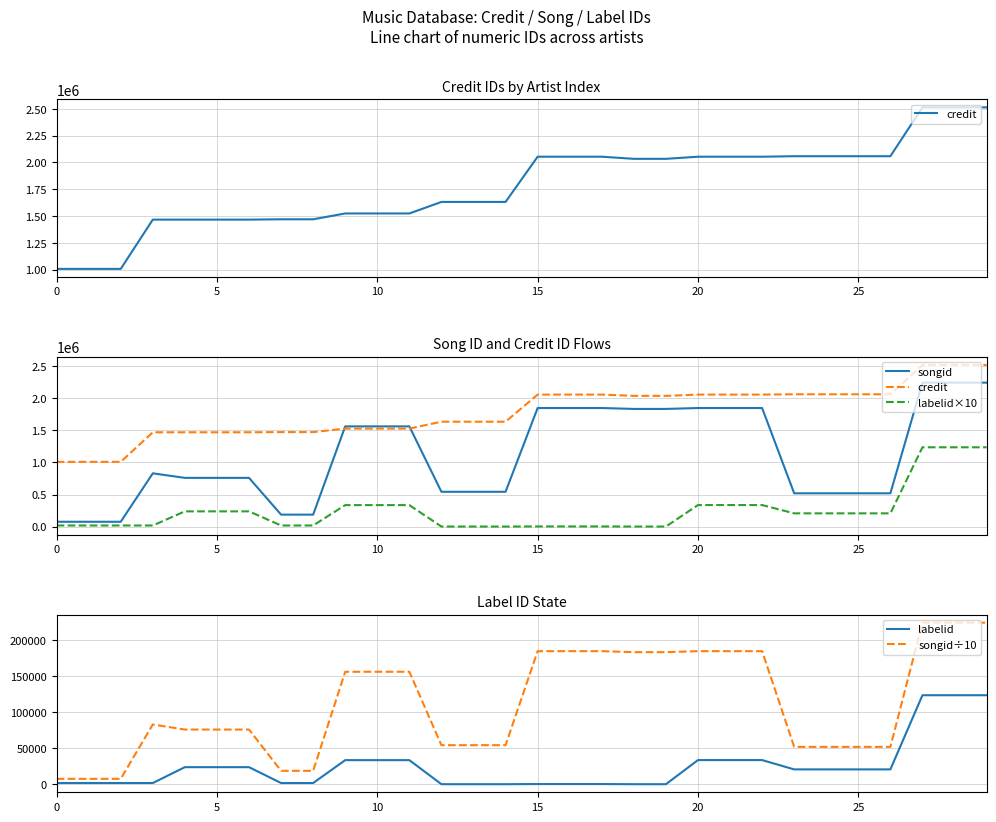

What is the highest value of the labelid series?

123425